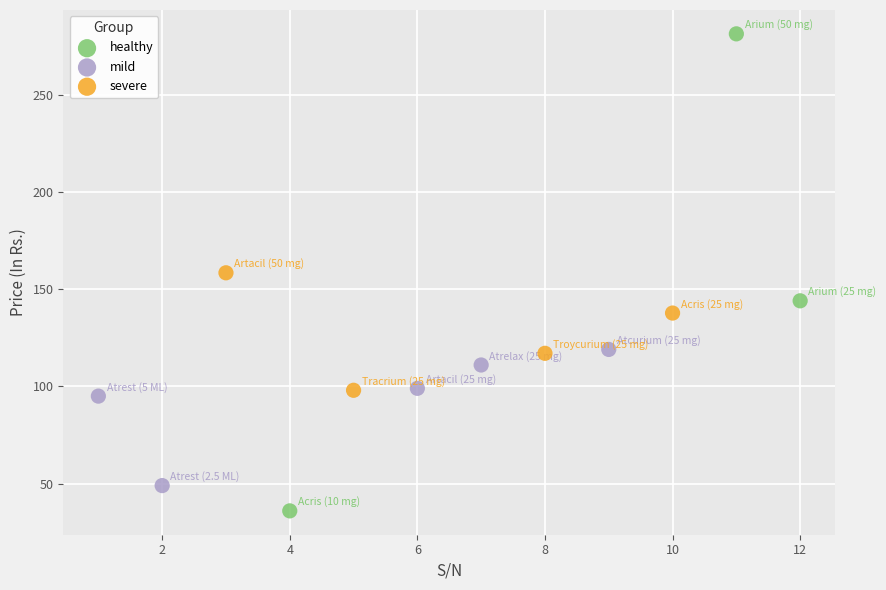

Which series contains the lowest Y value?

healthy